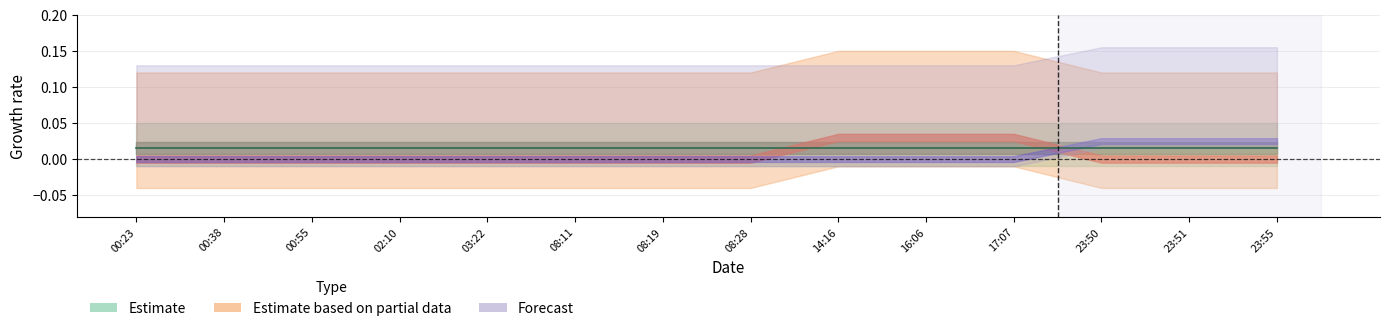

Rank the categories by Estimate value from highest to lowest.

00:23, 00:38, 00:55, 02:10, 03:22, 08:11, 08:19, 08:28, 14:16, 16:06, 17:07, 23:50, 23:51, 23:55